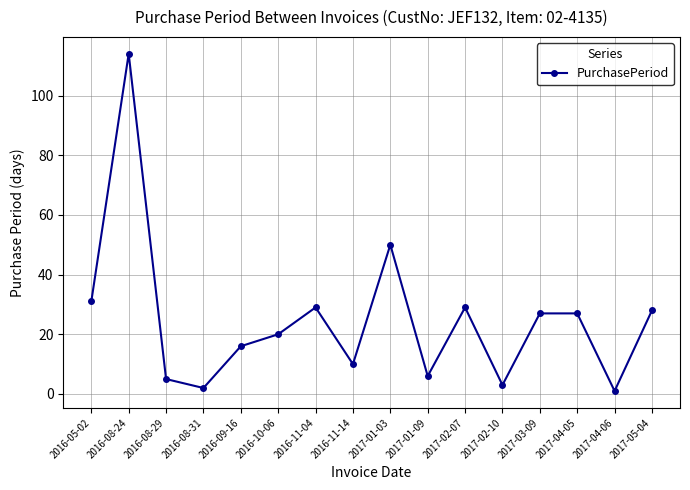

What is the sum of the values at 2016-08-24 and 2016-08-29?

119